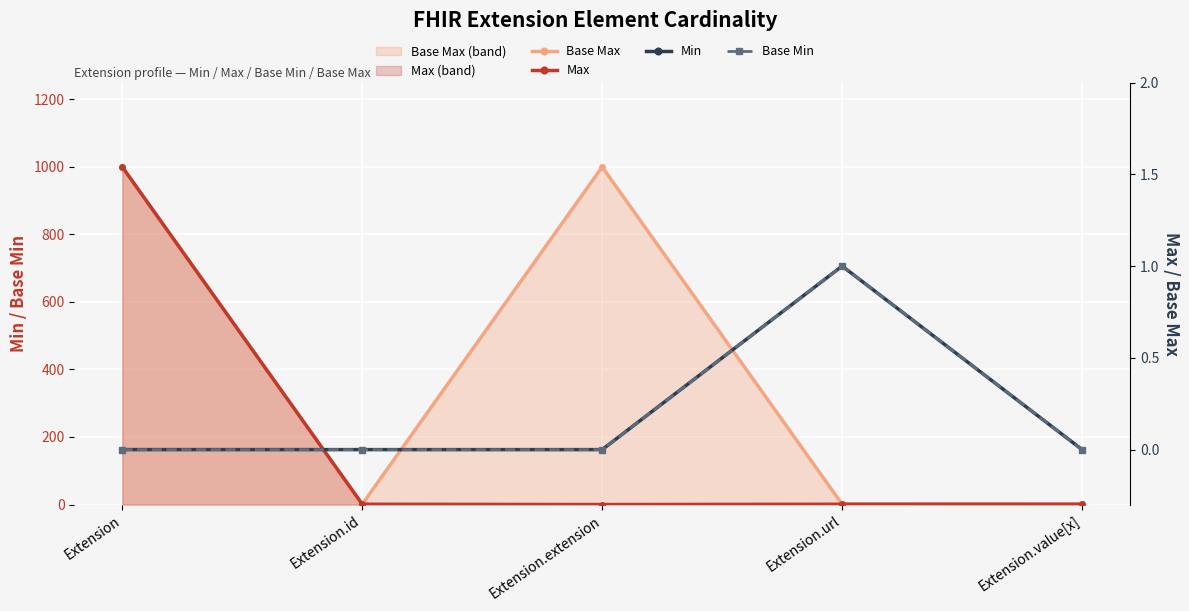

Reading left to right, list all the values displayed in this chart.

Base Max: 999	1	999	1	1
Max: 999	1	0	1	1
Min: 0	0	0	1	0
Base Min: 0	0	0	1	0